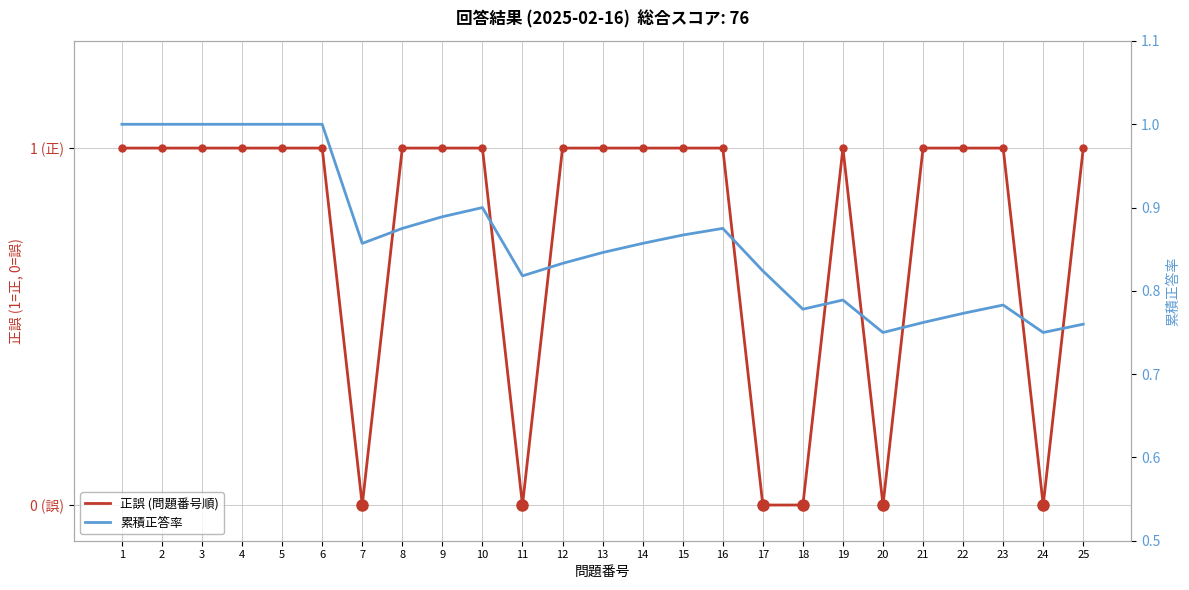

How many lines are shown in the chart?

2